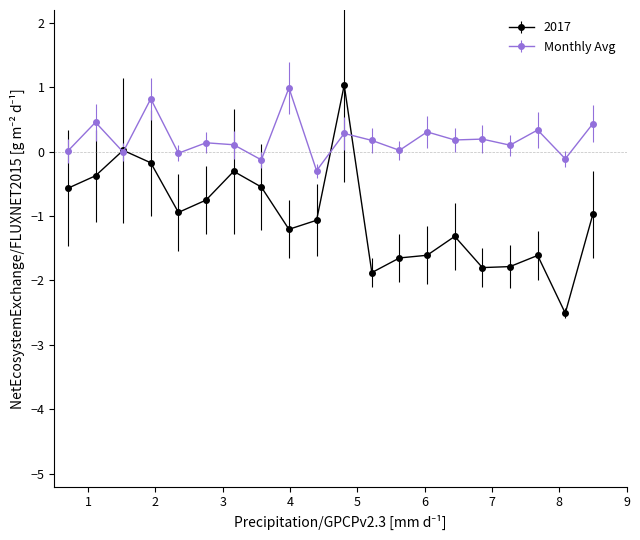

Which series has the widest spread of values?

2017